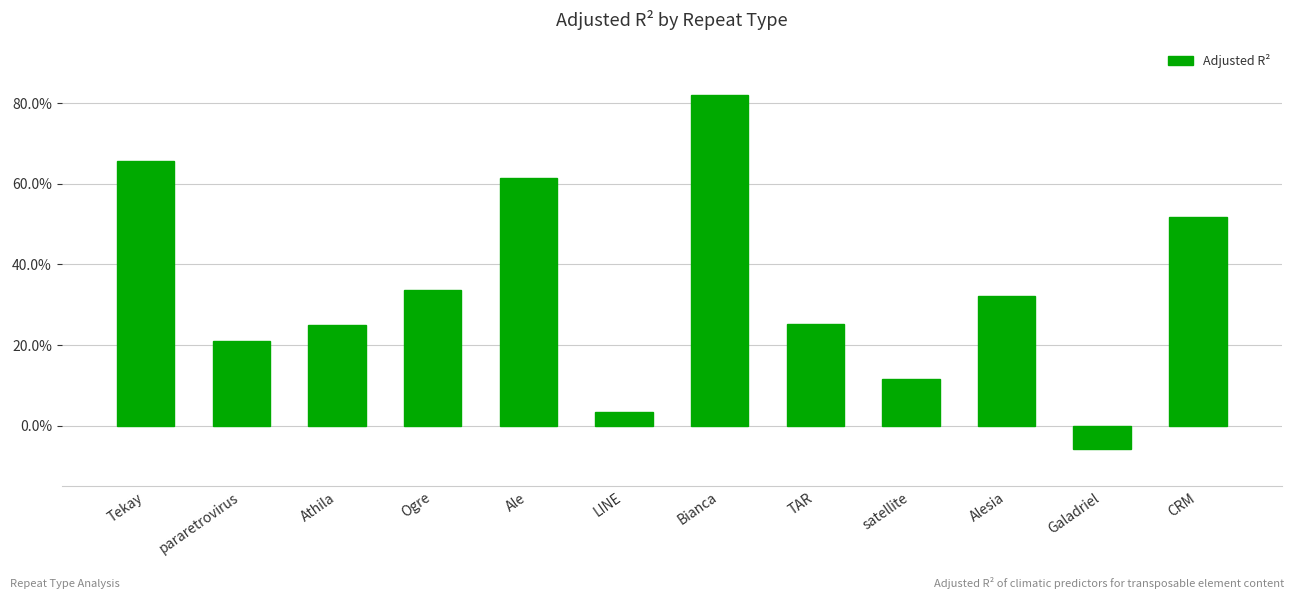

True or false: the data shows 0.0 at LINE.

True